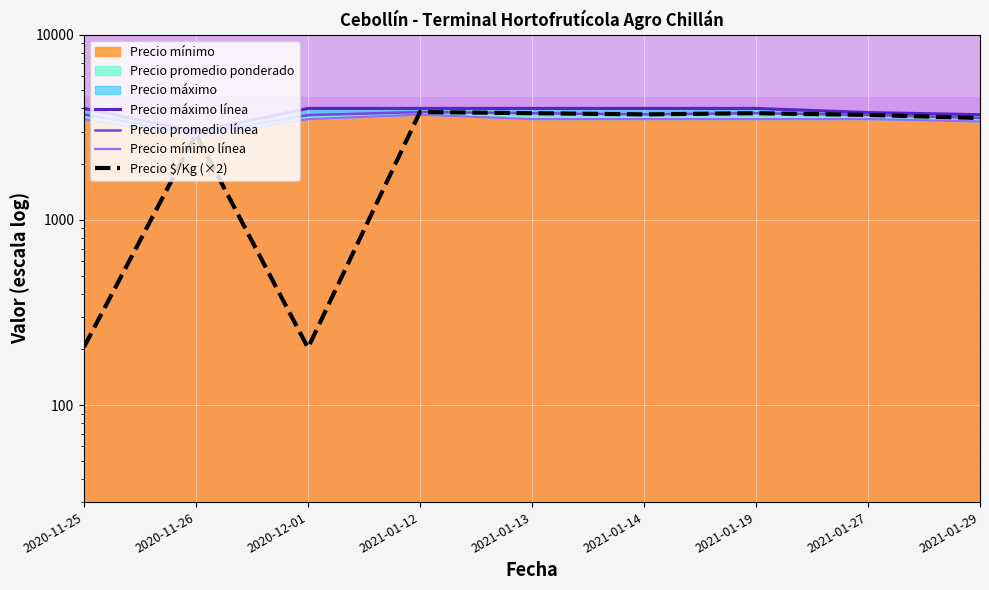

The Precio mínimo línea series shows 3400 at 2021-01-29. True or false?

True